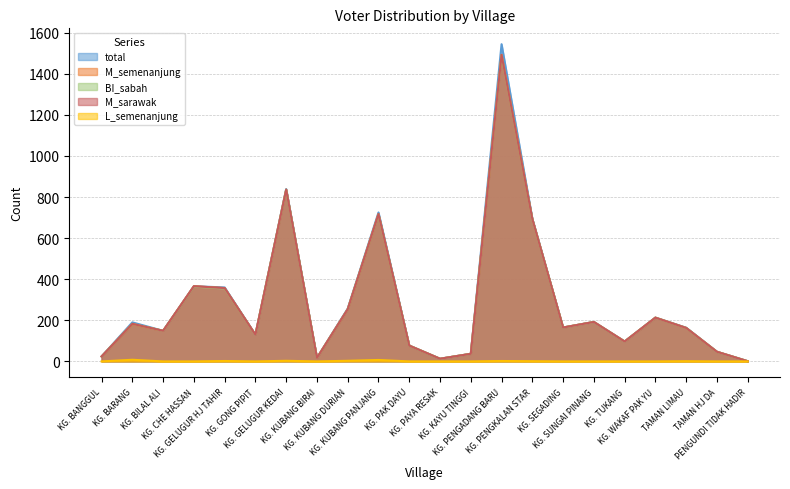

How many lines are shown in the chart?

5